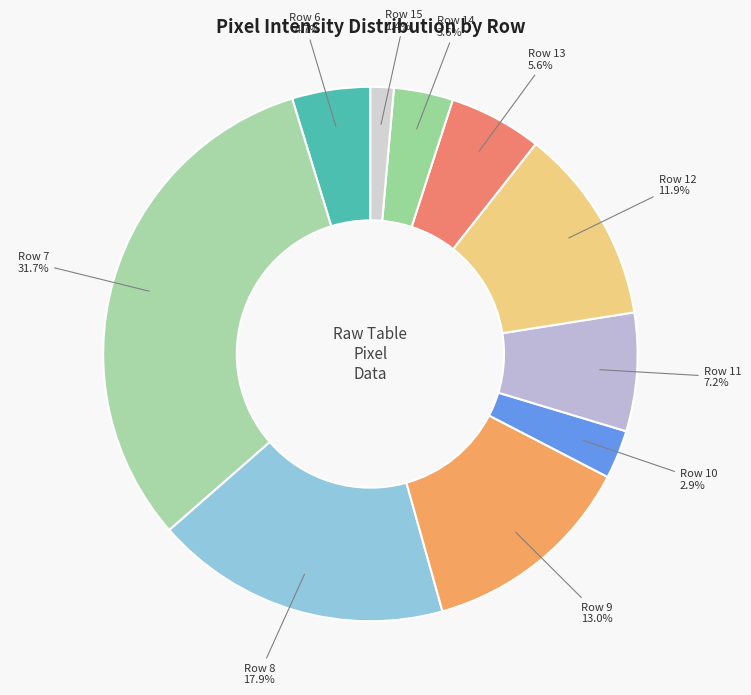

True or false: Row 13 accounts for 1% of the total.

False